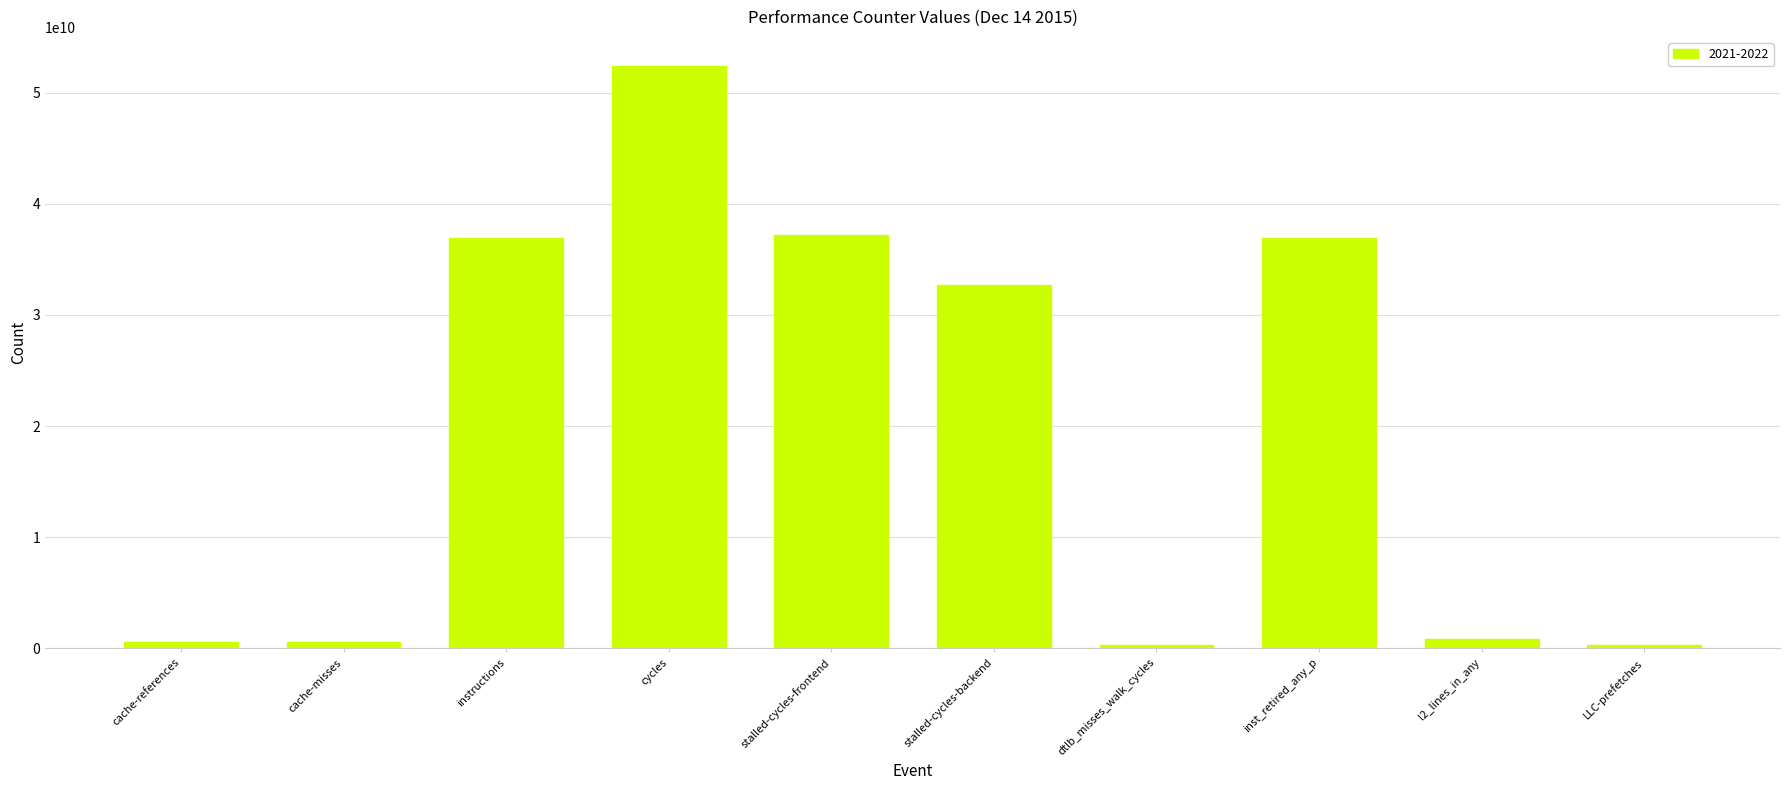

What is the average value?

19868552990